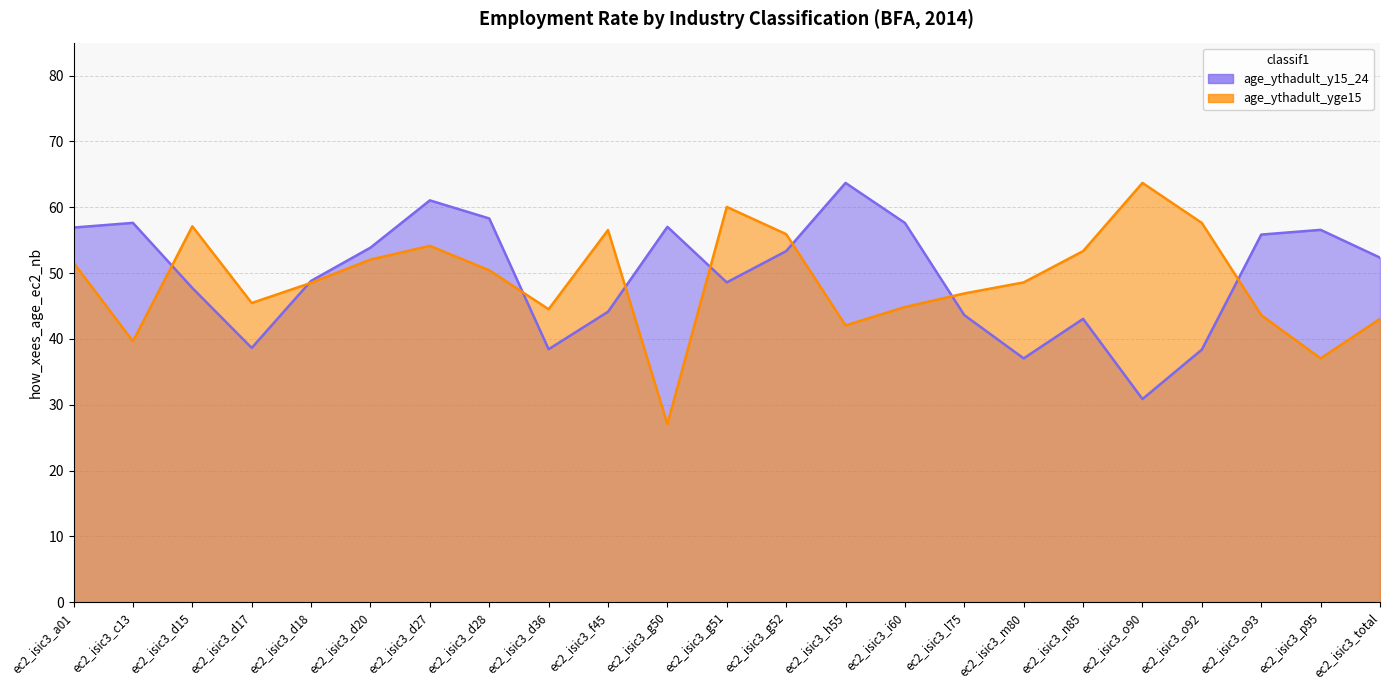

True or false: age_ythadult_yge15 has a value of 54.1 at ec2_isic3_d27.

True